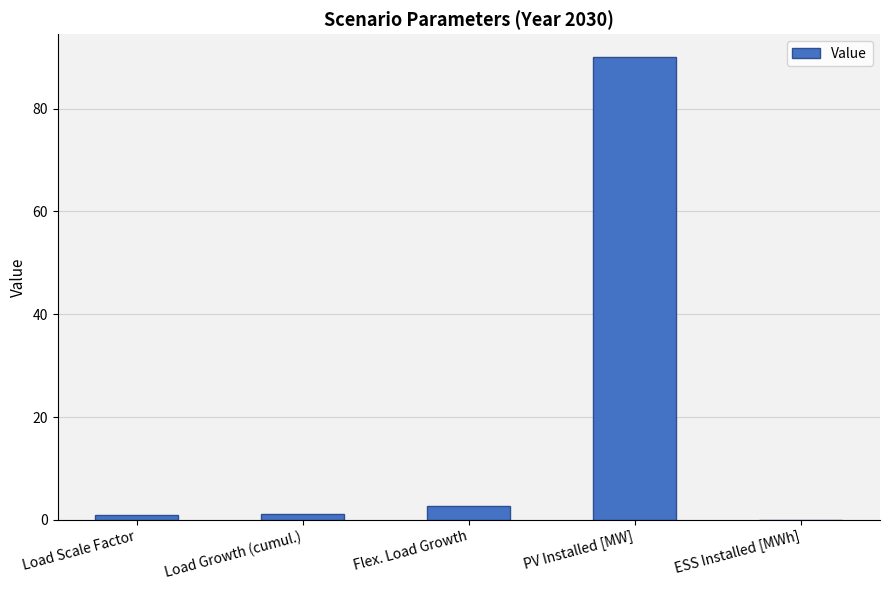

Which has a higher value, Load Scale Factor or PV Installed [MW]?

PV Installed [MW]